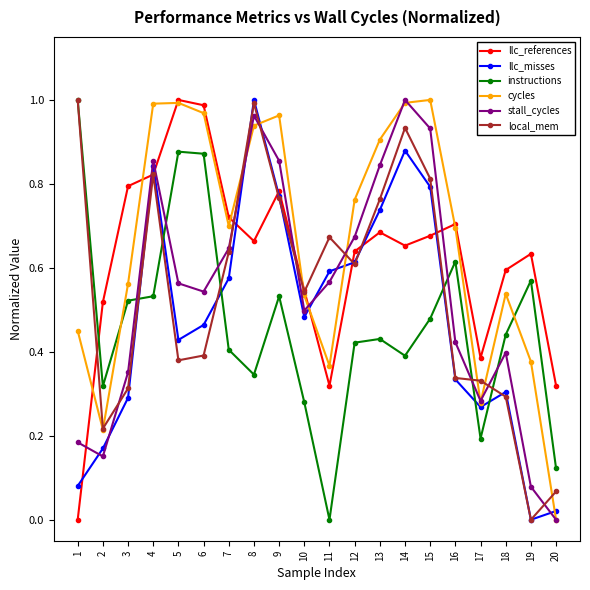

How many interior local valleys does the llc_misses series have?

4